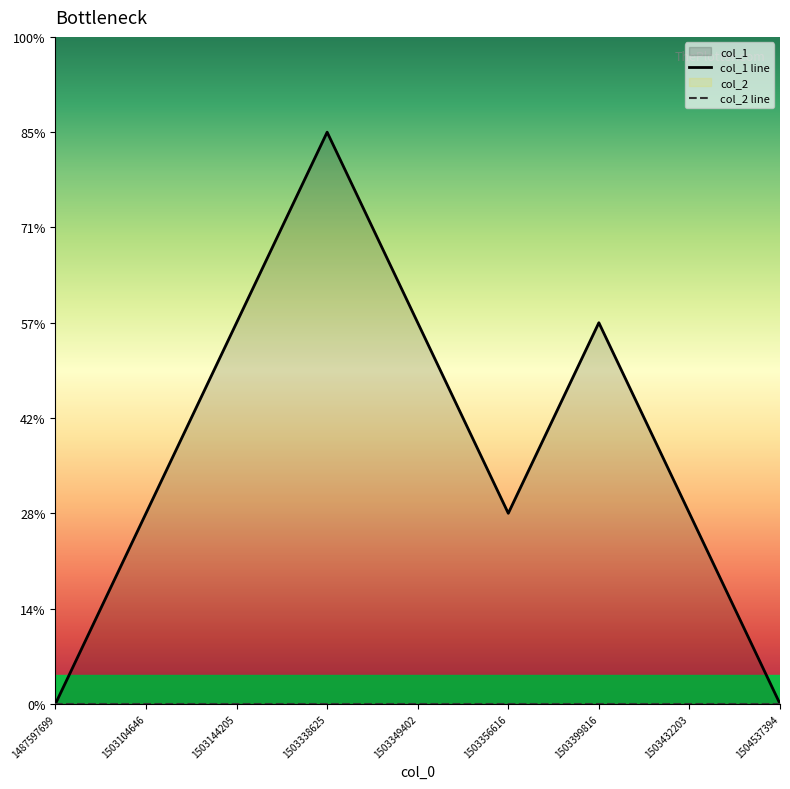

The chart shows a value of 1 at 1503399816. True or false?

False